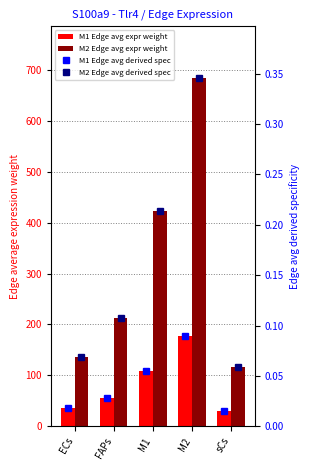

What is the spread (max minus min) of values at ECs?

136.2